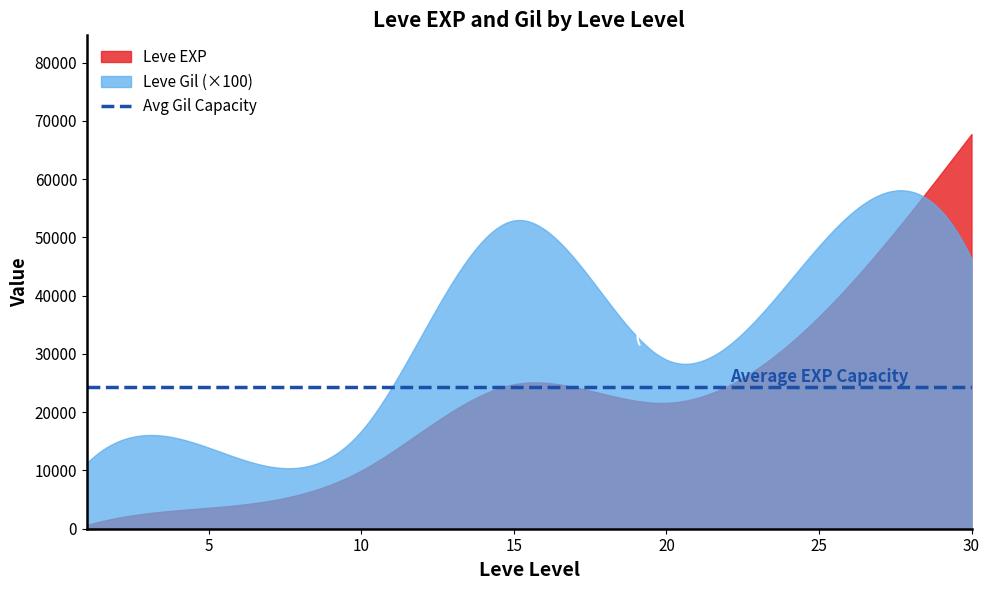

Where does the Leve Gil series first go above 290?

15